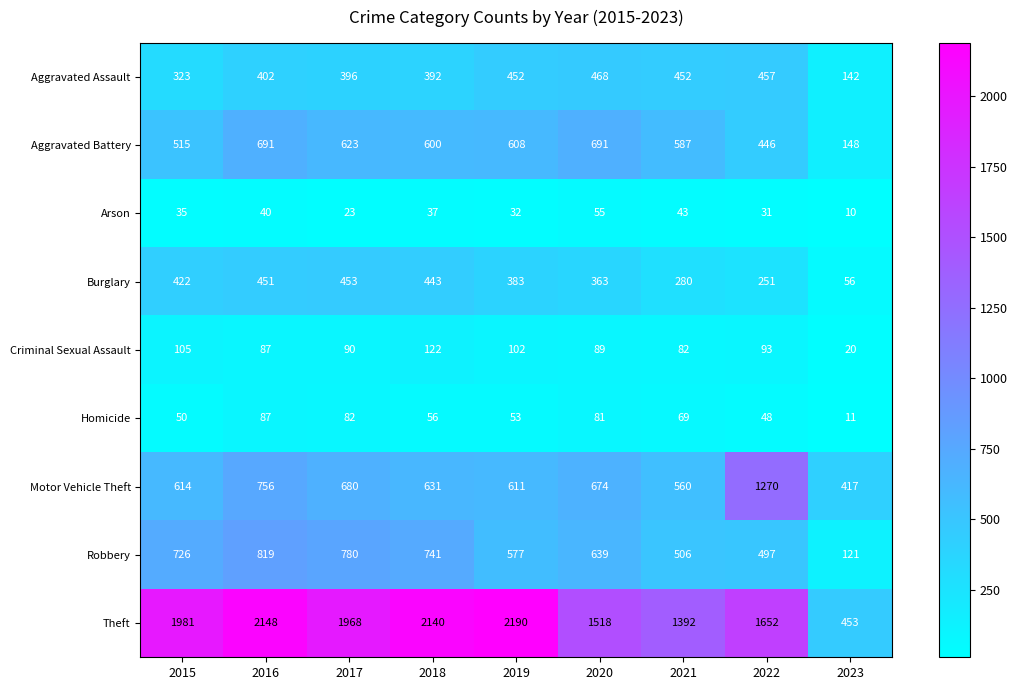

What is the average value of the Homicide series?

60